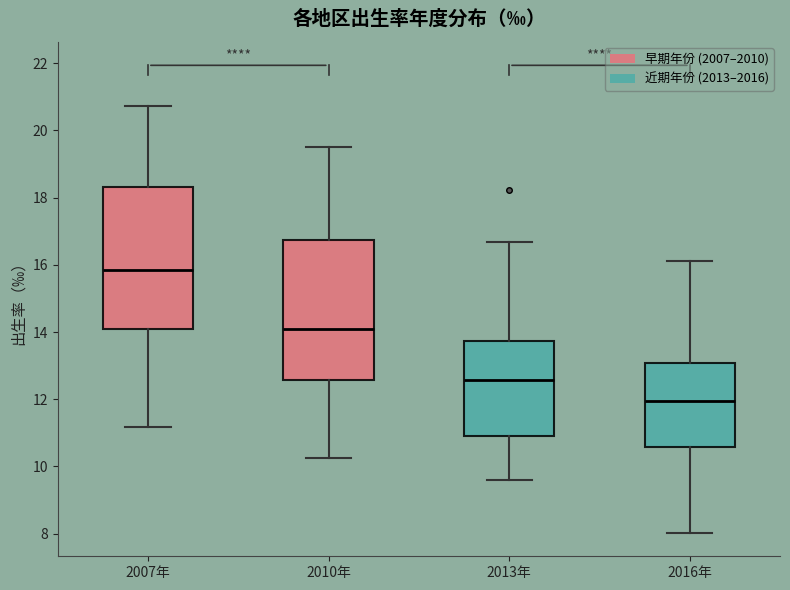

Reading left to right, read every box against the y-axis: the position of its median line, the range the box covers, and the ends of its whiskers. The values are not printed on the chart, so give them approximately, as read against the axis.

2007年: median 15.8, box 14.0 to 18.4, whiskers 11.2 to 20.8
2010年: median 14.2, box 12.6 to 16.8, whiskers 10.2 to 19.6
2013年: median 12.6, box 11.0 to 13.8, whiskers 9.6 to 16.6
2016年: median 12.0, box 10.6 to 13.0, whiskers 8.0 to 16.2